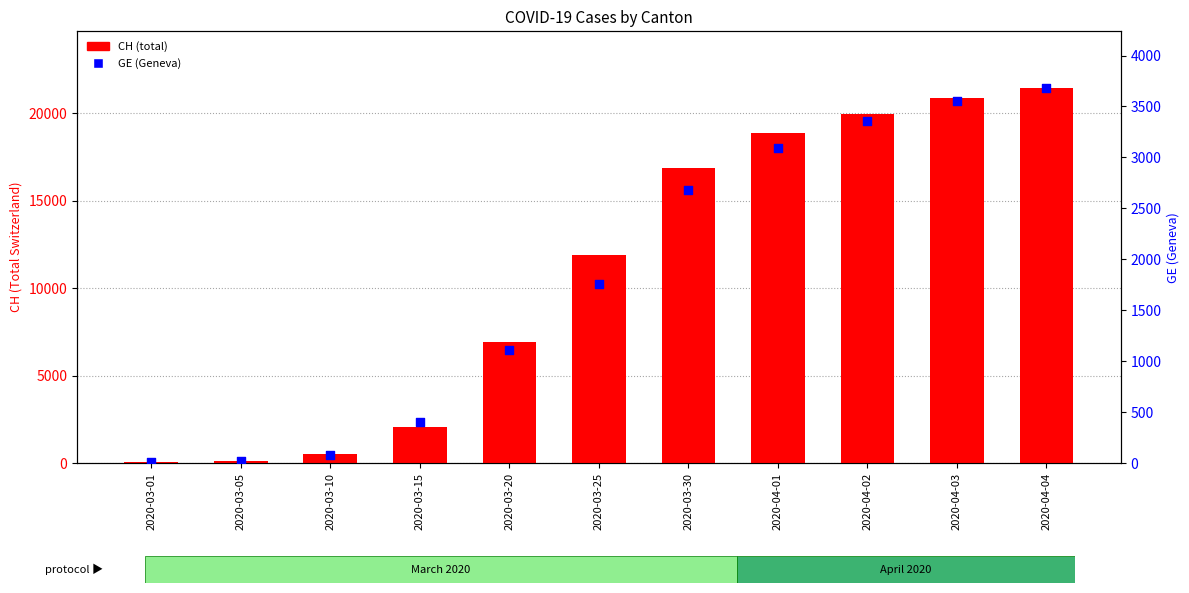

Which series has the largest total across all categories?

CH